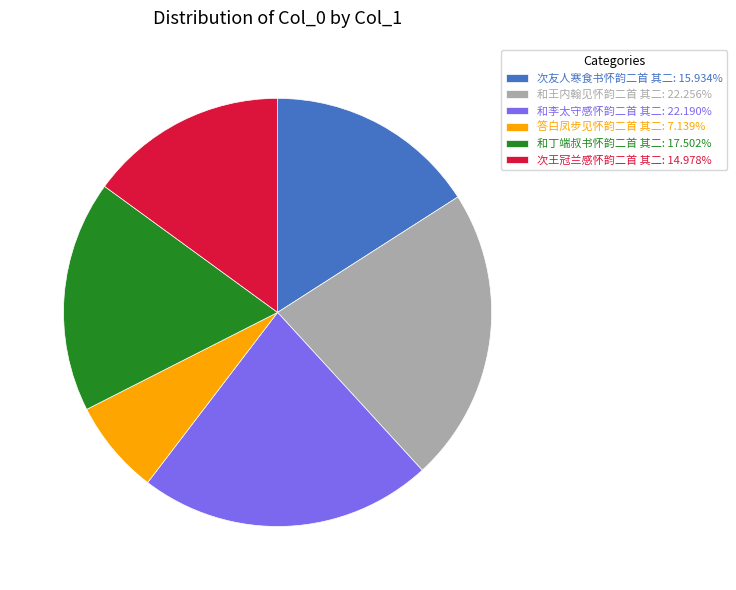

Approximately how many times larger is the value at 答白凤步见怀韵二首 其二: 7.139% compared to 和丁端叔书怀韵二首 其二: 17.502%?

0.4